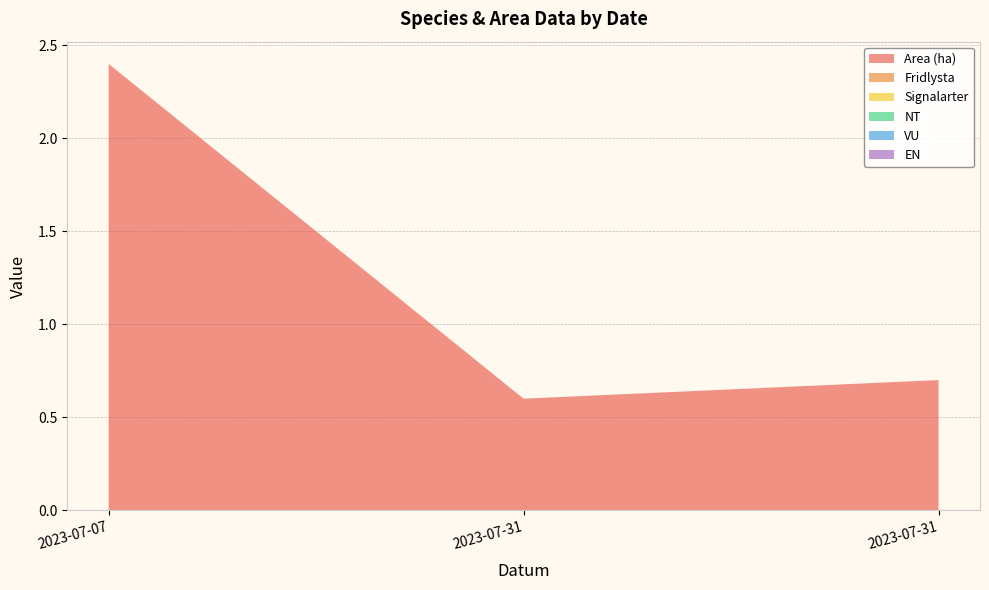

Reading left to right, extract all data points from this chart.

Area (ha): 2.4	0.6	0.7
Fridlysta: 0.0	0.0	0.0
Signalarter: 0.0	0.0	0.0
NT: 0.0	0.0	0.0
VU: 0.0	0.0	0.0
EN: 0.0	0.0	0.0